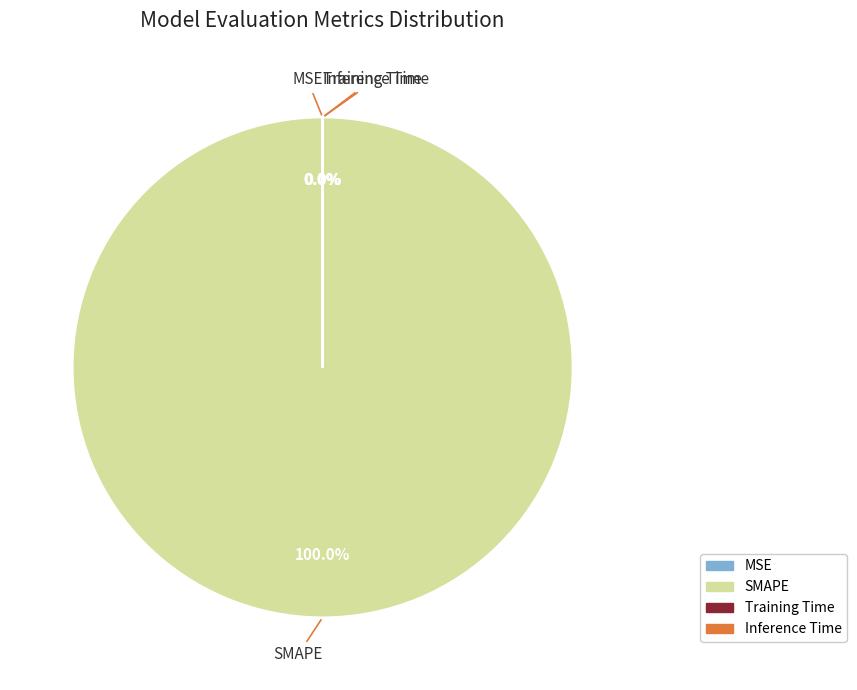

What percentage is NOT represented by MSE?

100.0%